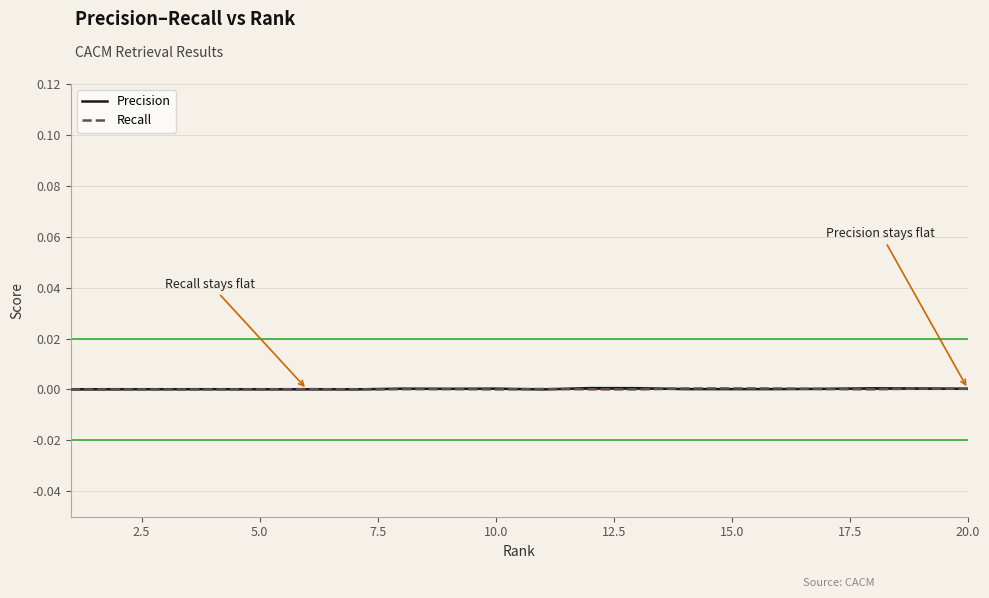

Is this an area chart (filled region under the line)?

No